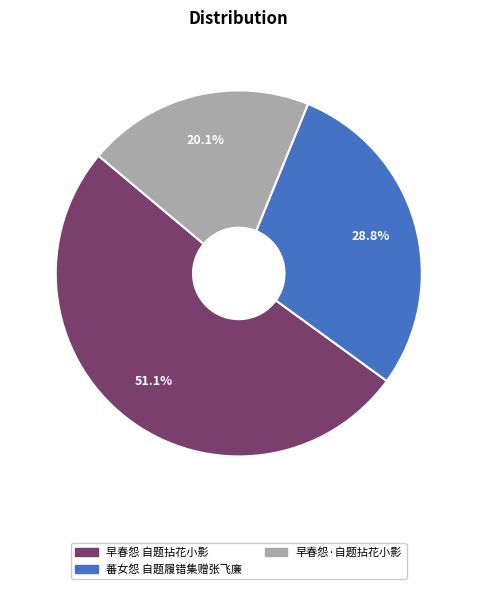

True or false: 蕃女怨 自题履错集赠张飞廉 accounts for 29% of the total.

True